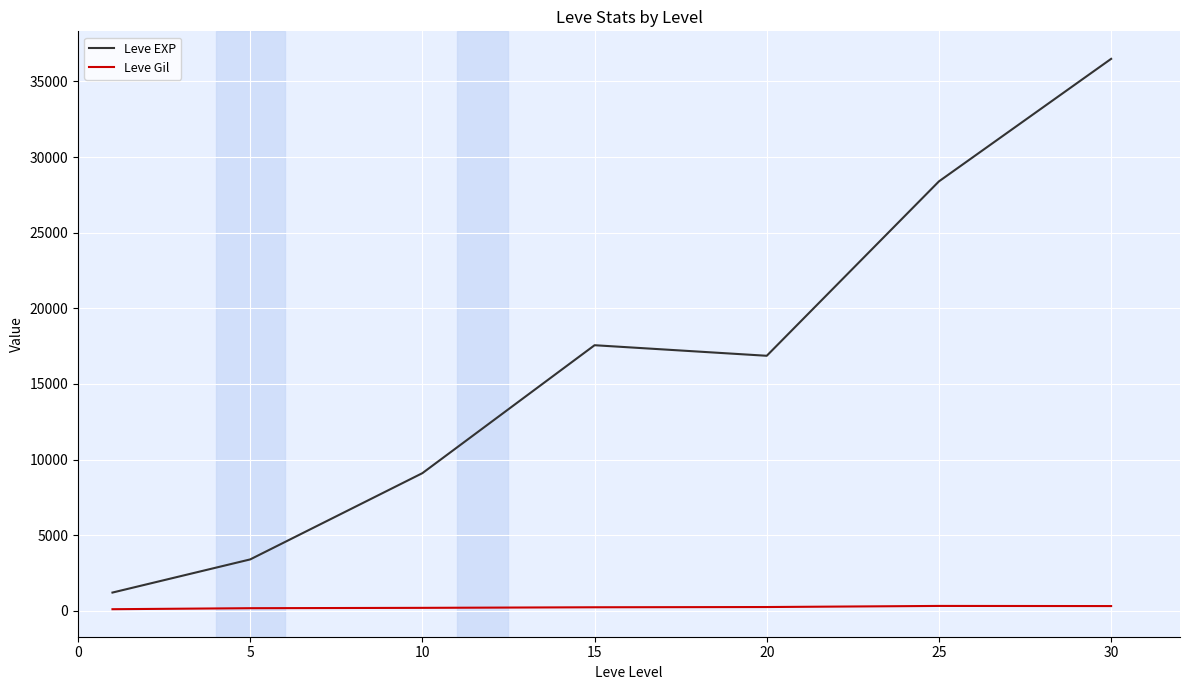

Is this an area chart (filled region under the line)?

No